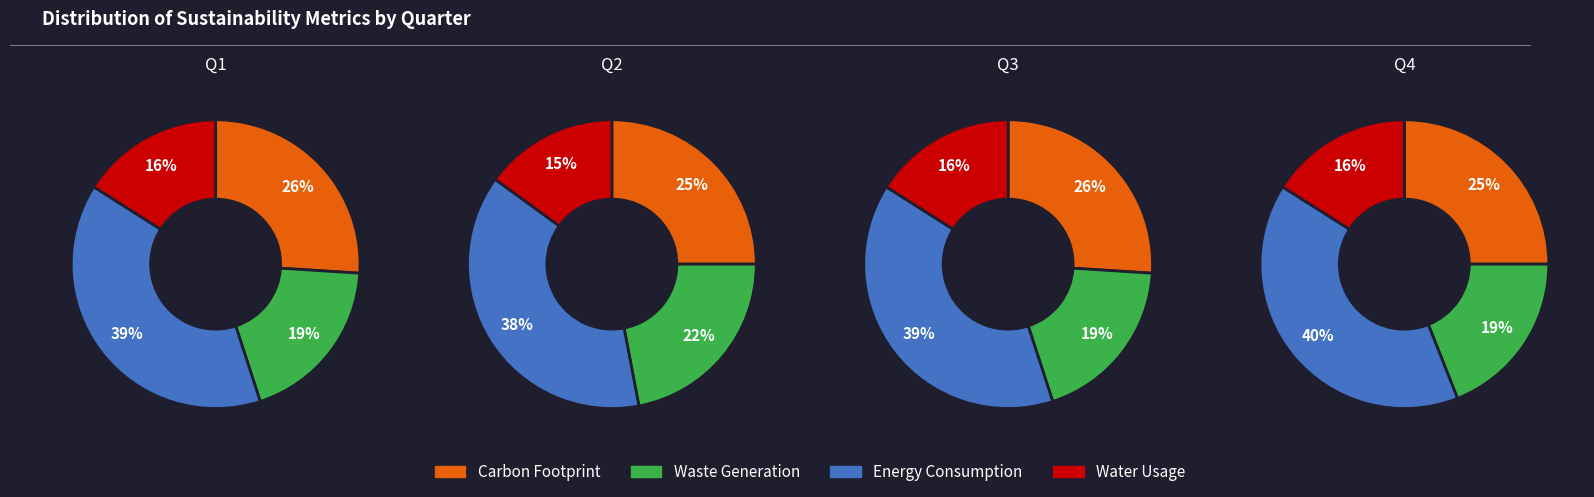

To the nearest percent, what is the average slice percentage?

25%